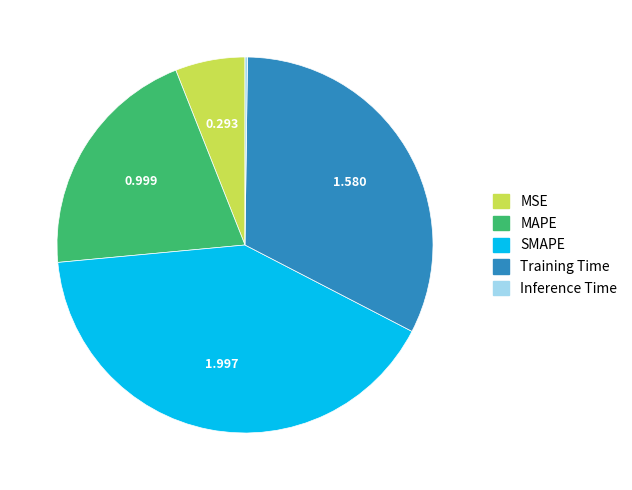

Does Training Time represent more than half of the total?

No